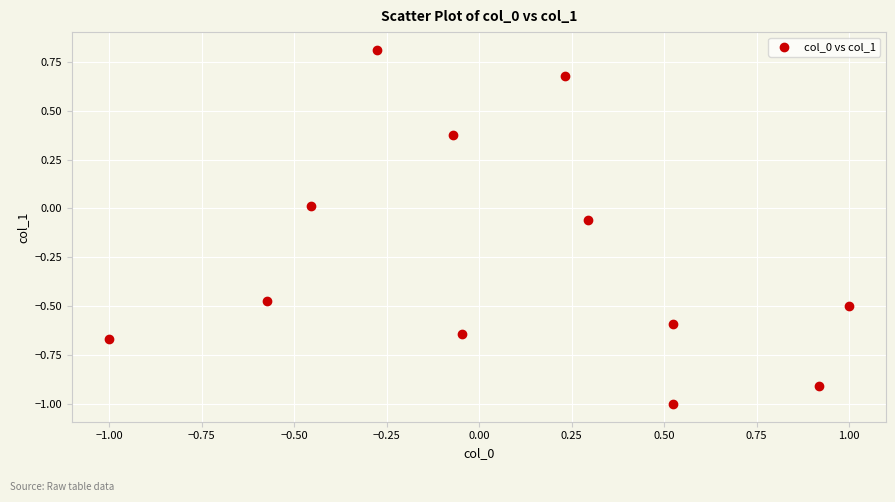

What is the range of Y values (max minus min)?

1.8